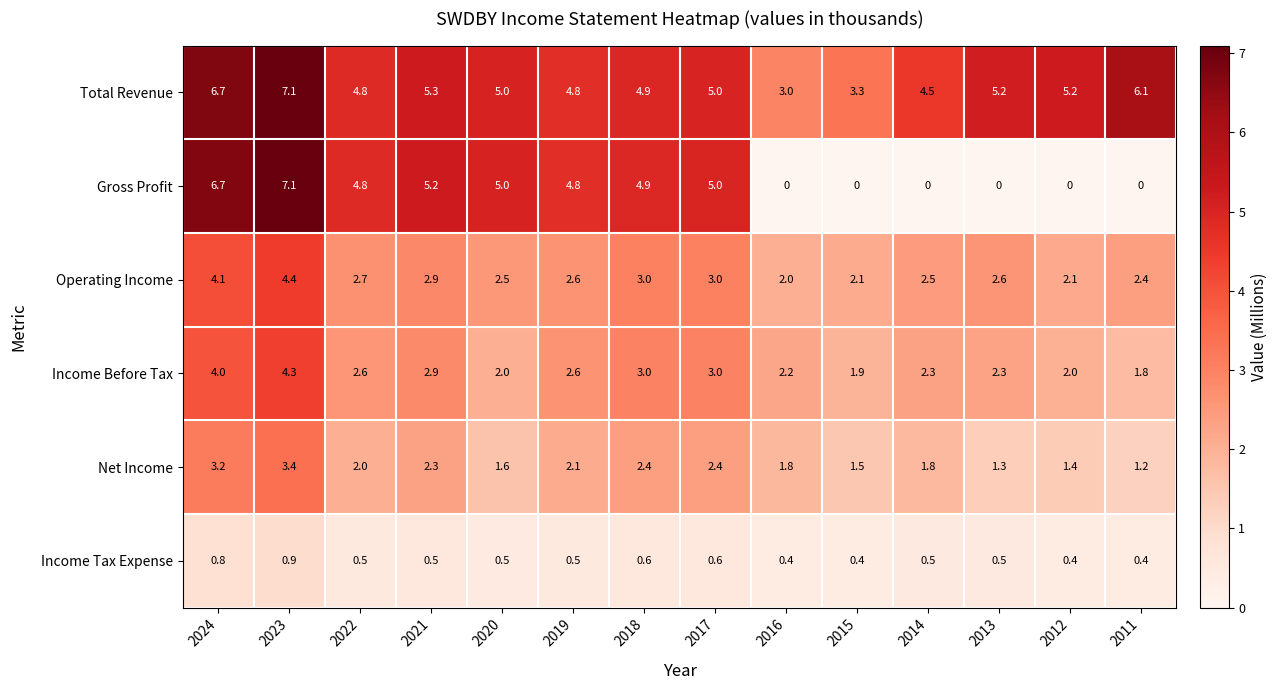

What is the spread (max minus min) of values at 2011?

6.1